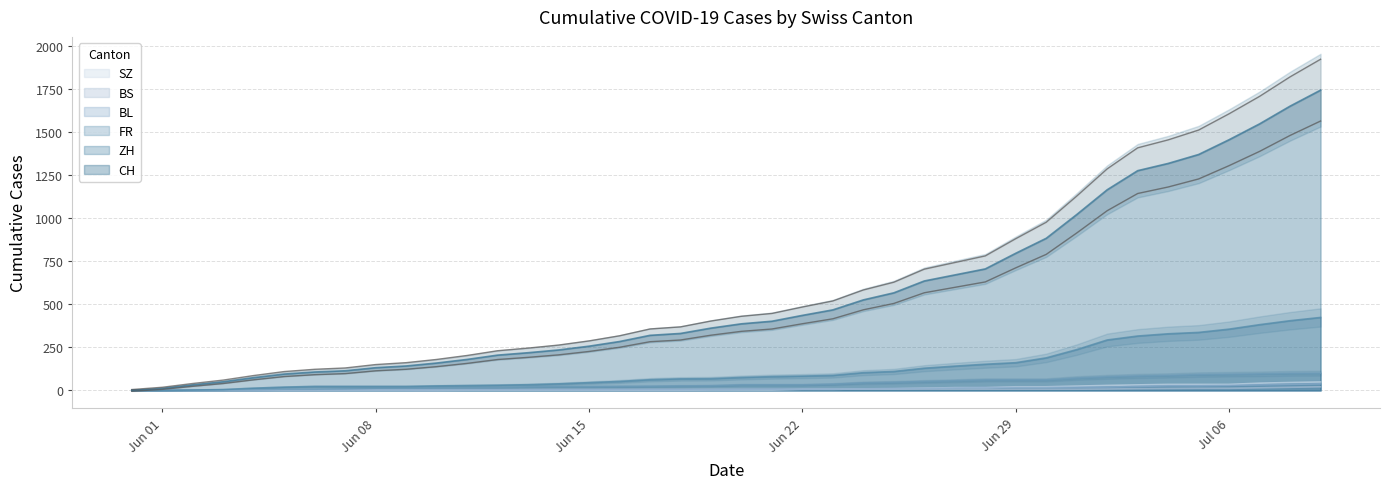

Reading left to right, extract all data points from this chart.

CH: 0	12	32	50	74	95	107	114	132	142	159	180	205	219	235	257	284	320	331	362	387	402	436	468	526	567	636	671	706	797	884	1022	1166	1277	1319	1371	1457	1549	1652	1745
ZH: 0	0	2	5	13	19	23	23	23	23	26	28	30	33	38	45	52	62	67	68	75	80	83	87	103	110	129	141	152	161	189	237	293	316	329	337	356	382	405	424
FR: 0	0	2	3	5	7	7	9	13	13	15	16	16	20	22	22	23	24	26	27	32	32	32	36	44	47	52	56	61	61	61	72	79	84	87	92	94	96	99	100
BL: 0	1	1	2	2	3	3	3	3	3	4	4	4	4	4	4	5	5	5	5	6	7	7	7	9	10	12	14	16	17	17	18	19	23	27	27	29	32	35	38
BS: 0	0	0	1	1	4	4	4	4	5	5	5	5	5	5	5	5	6	6	7	7	7	7	7	7	7	7	7	7	7	7	7	8	10	11	12	12	15	18	21
SZ: 0	0	0	0	0	0	0	0	0	0	0	1	1	1	1	1	1	1	1	2	2	2	6	6	9	10	13	16	16	21	21	25	29	32	35	35	35	42	46	49